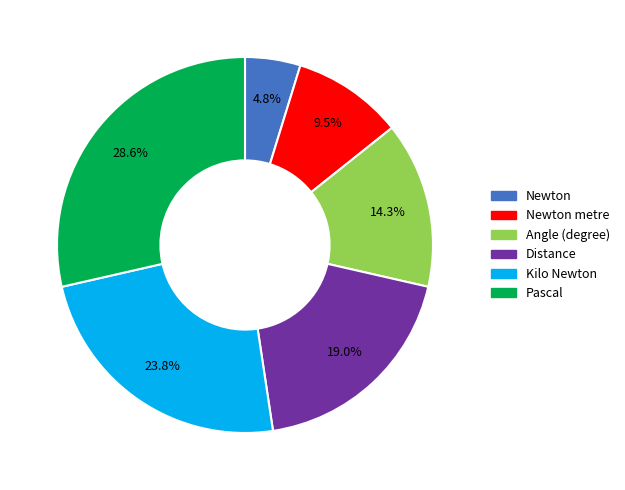

How many slices are in this pie chart?

6